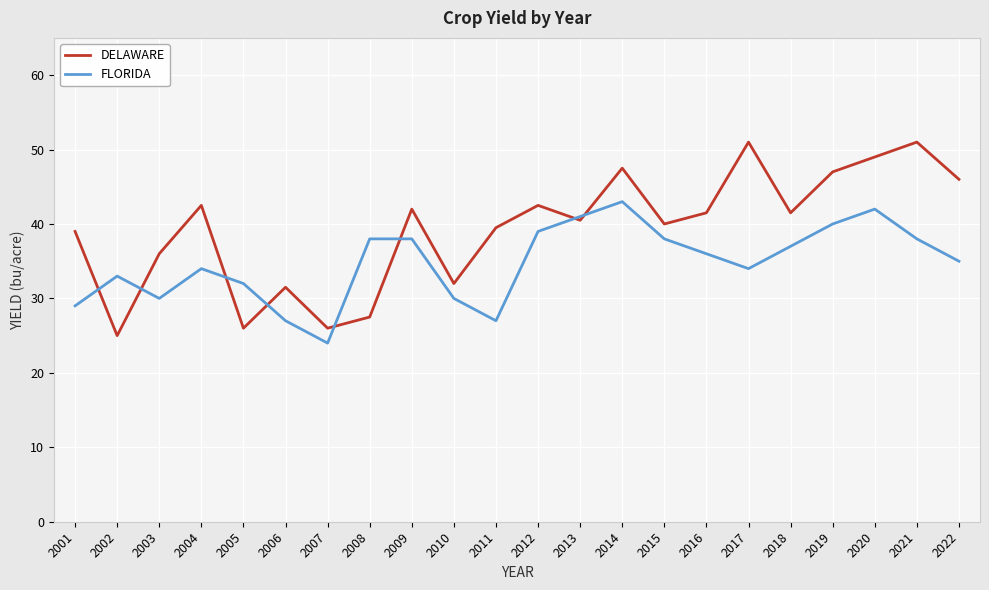

What is the difference between the highest and lowest values at 2012?

3.5